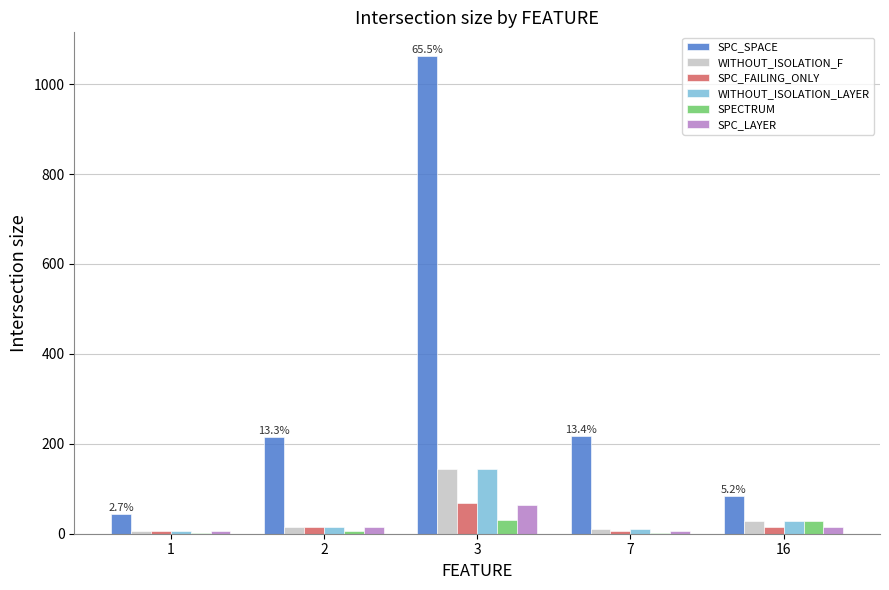

Are the bars grouped side by side (vs. stacked)?

Yes